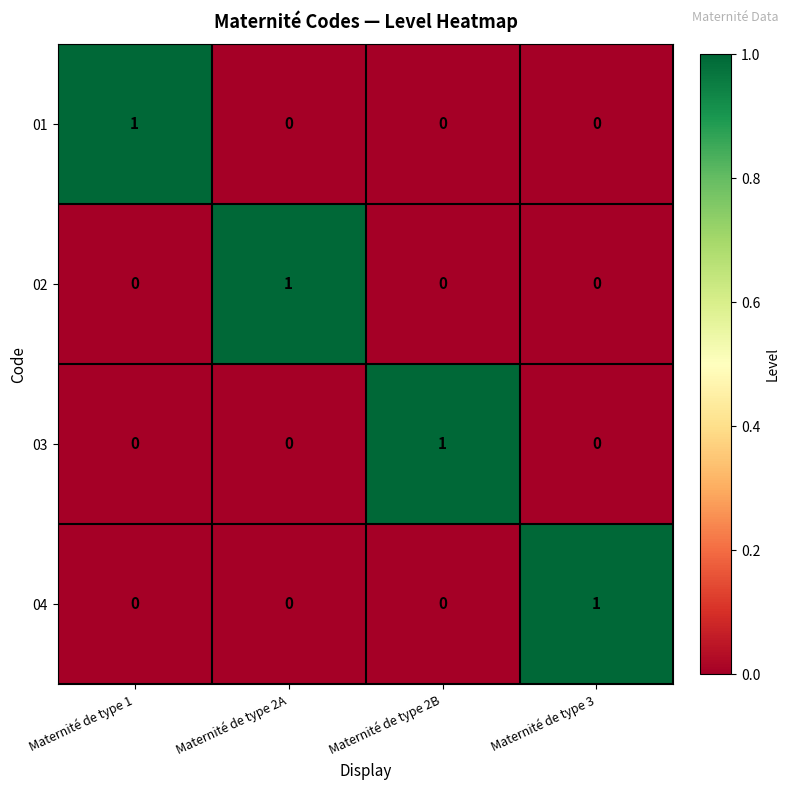

True or false: 02 has a value of 0 at Maternité de type 3.

True